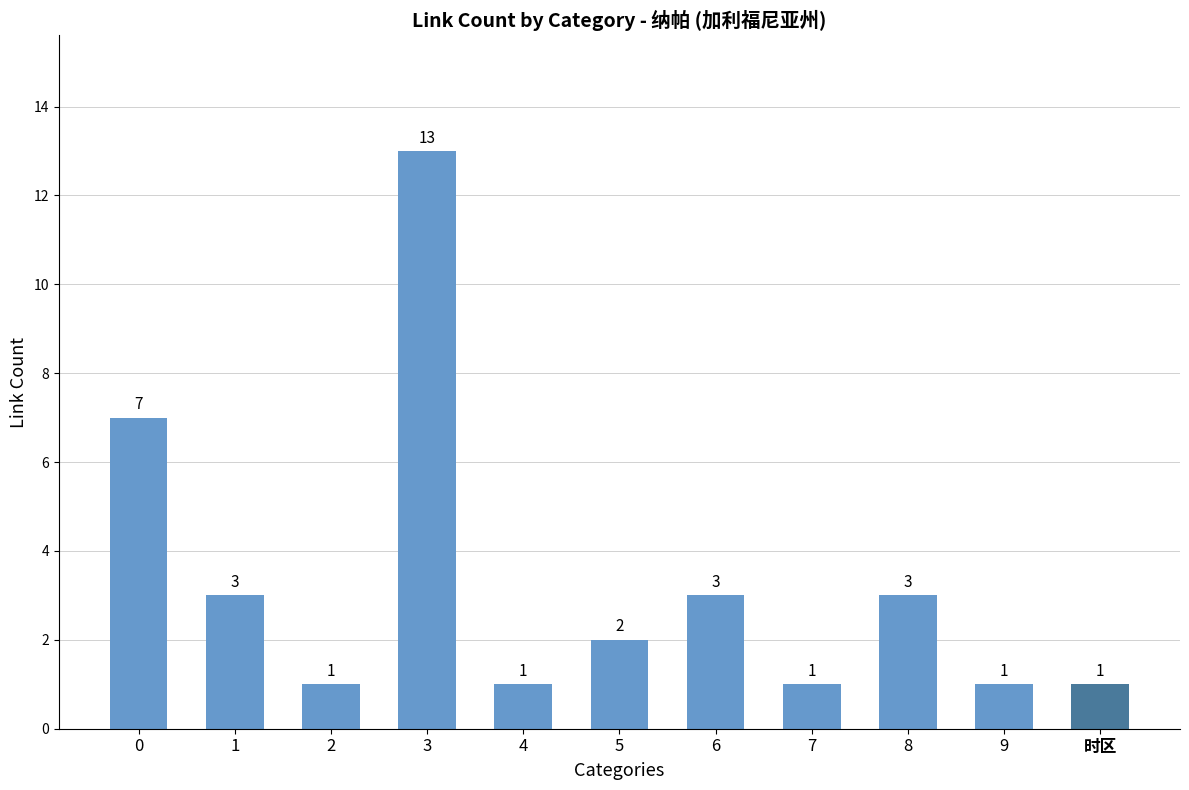

What is the label of the 6th bar from the right?

5